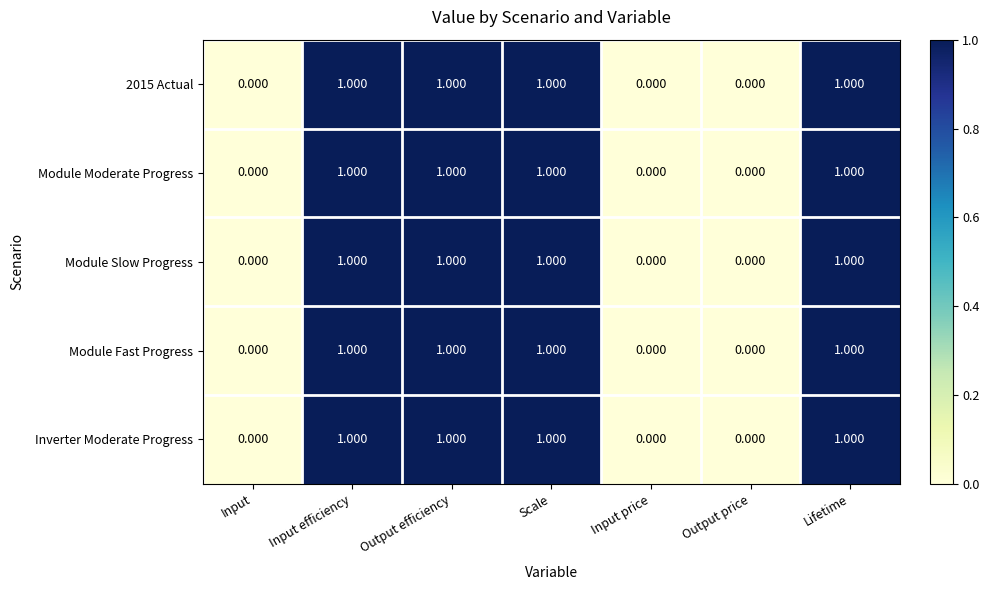

How many series are shown in this chart?

5